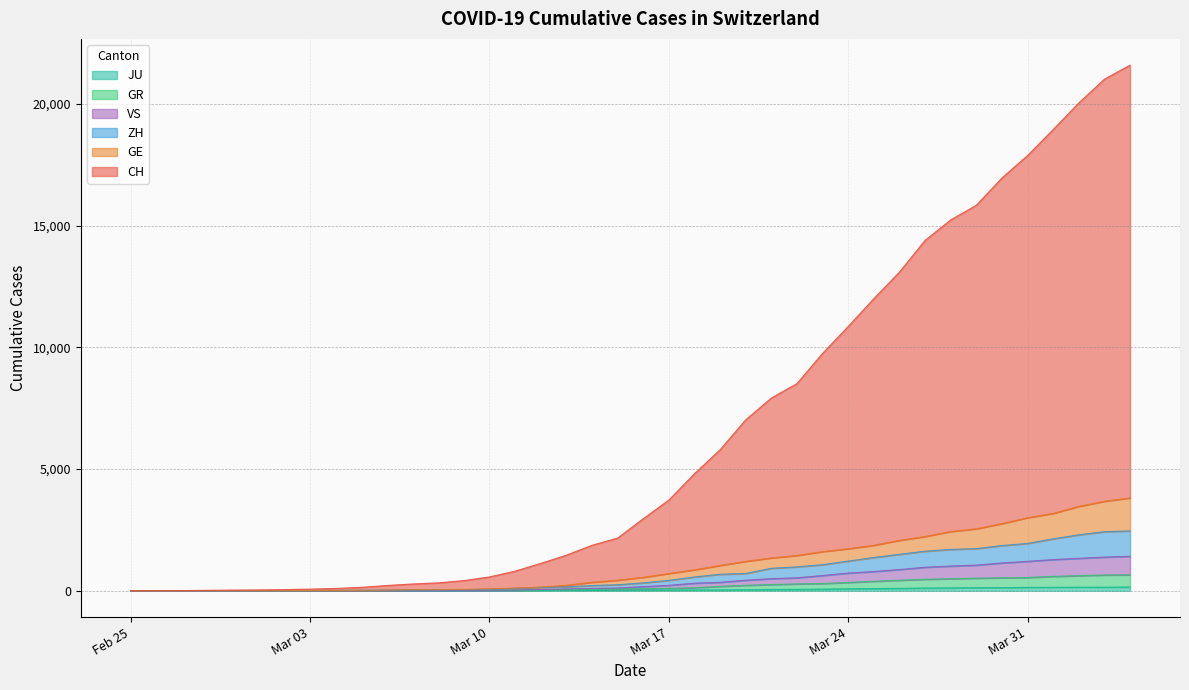

How many data points in CH are less than 2959?

20